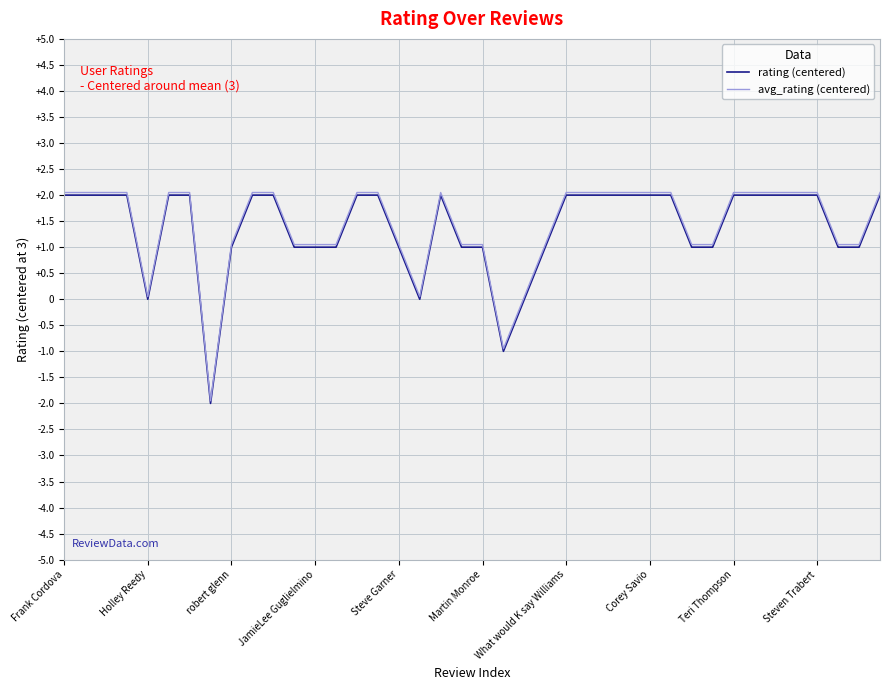

True or false: avg_rating (centered) and rating (centered) cross at least once.

False